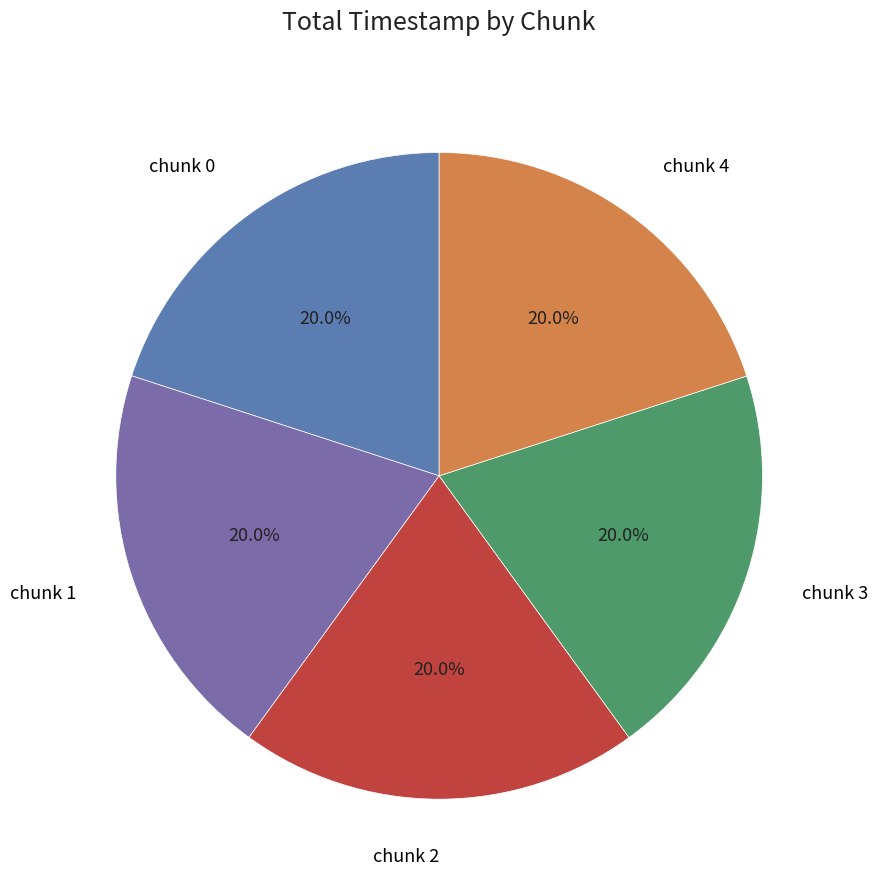

Is there any slice that represents more than half of the pie?

No